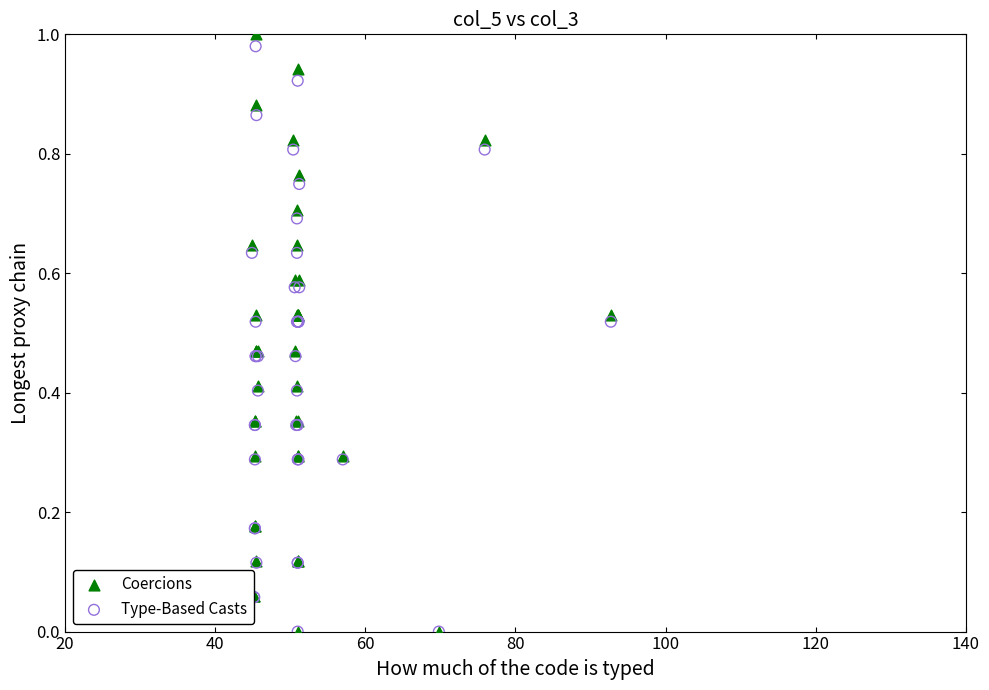

What are all the series names shown in the legend?

Coercions, Type-Based Casts